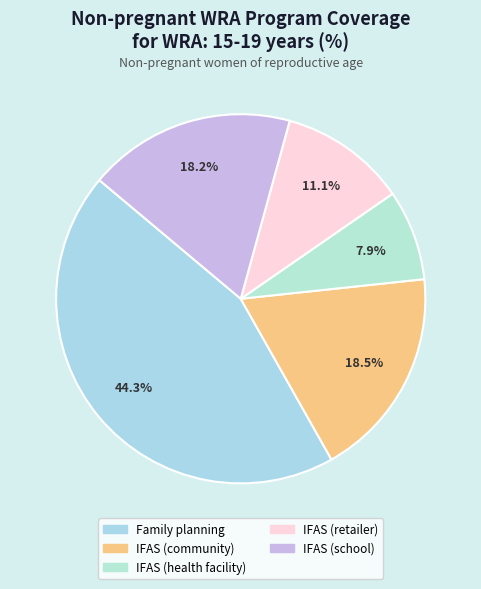

How many segments does this pie chart have?

5